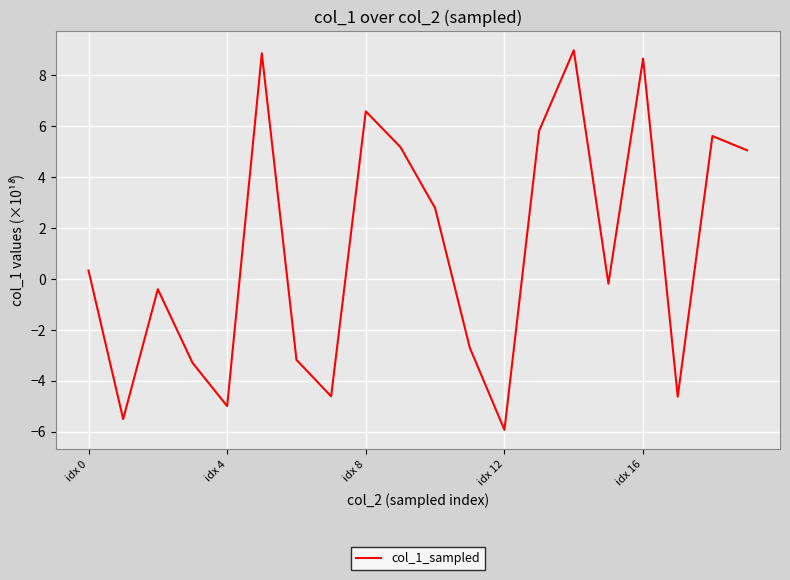

How many lines are shown in the chart?

1